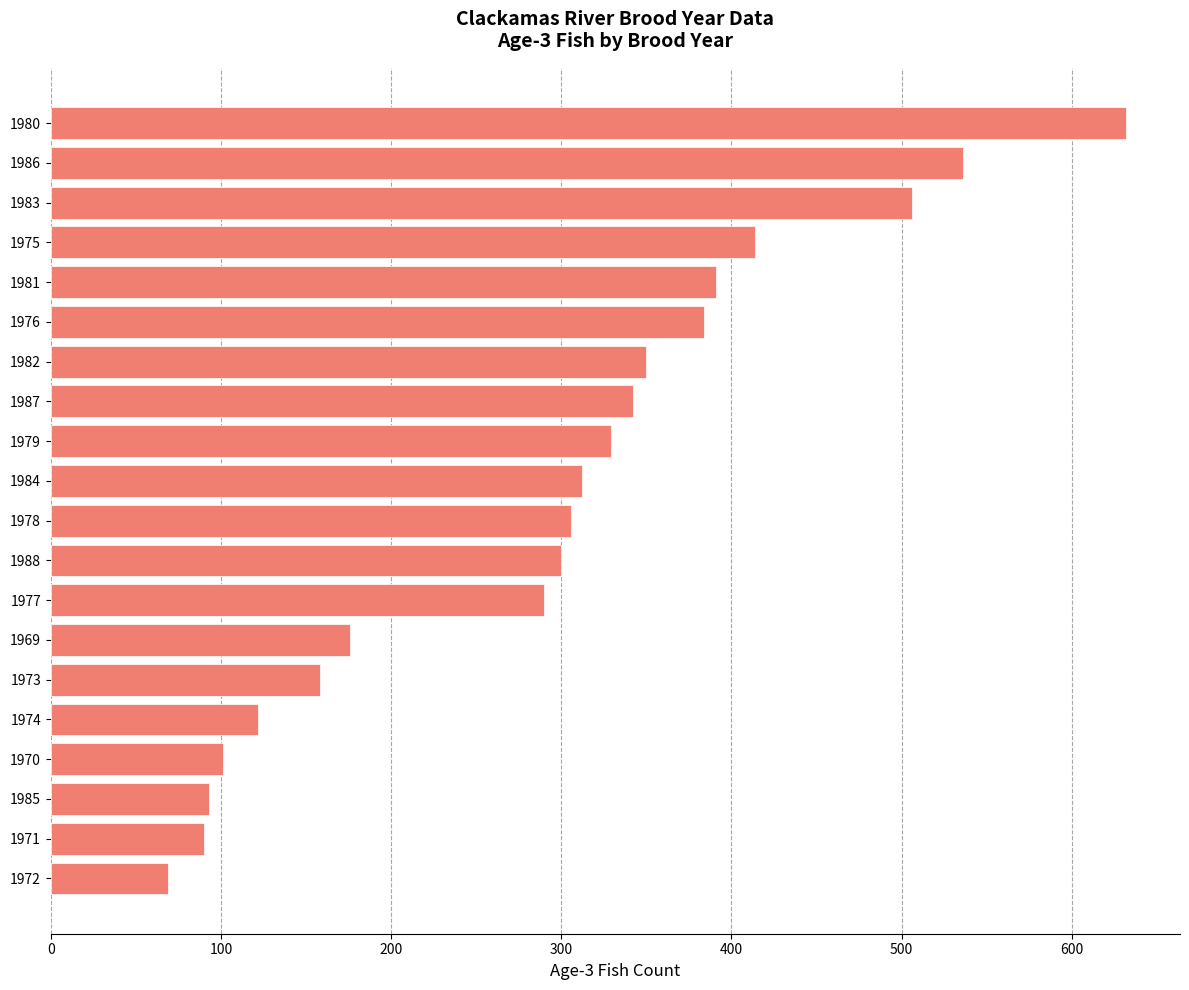

Reading bottom to top, extract all data points from this chart.

69	90	93	101	122	158	176	290	300	306	312	329	342	350	384	391	414	506	536	632